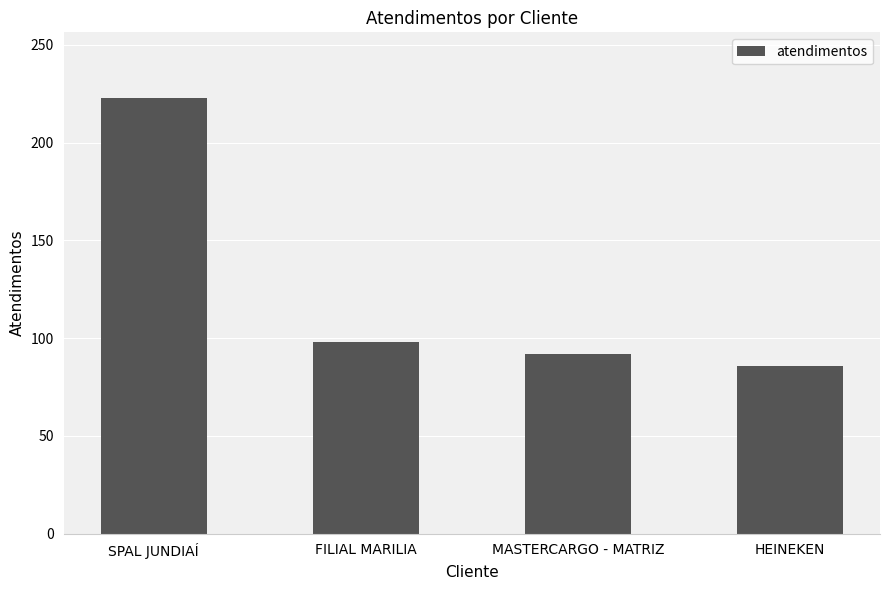

At which label does the data first exceed 98?

SPAL JUNDIAÍ